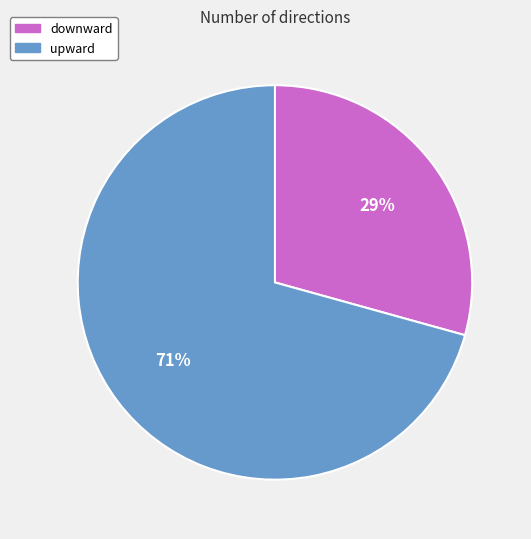

Do downward and upward together represent more than half of the pie?

Yes